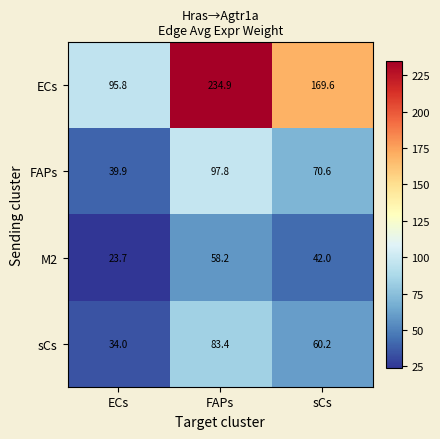

Which label corresponds to the smallest value in the chart?

ECs